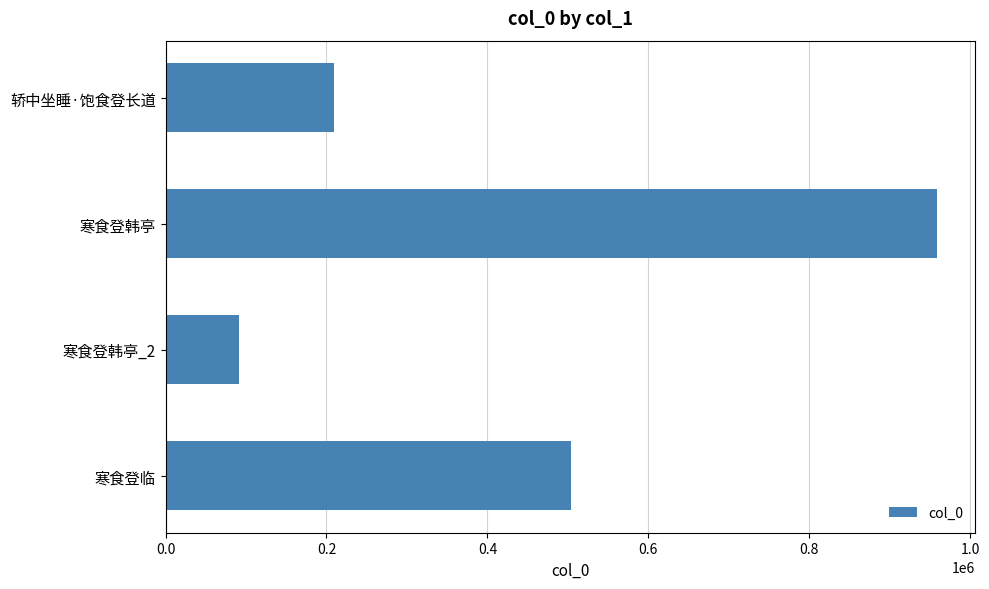

Reading top to bottom, transcribe all the data shown in this chart.

208727	958761	91239	503495